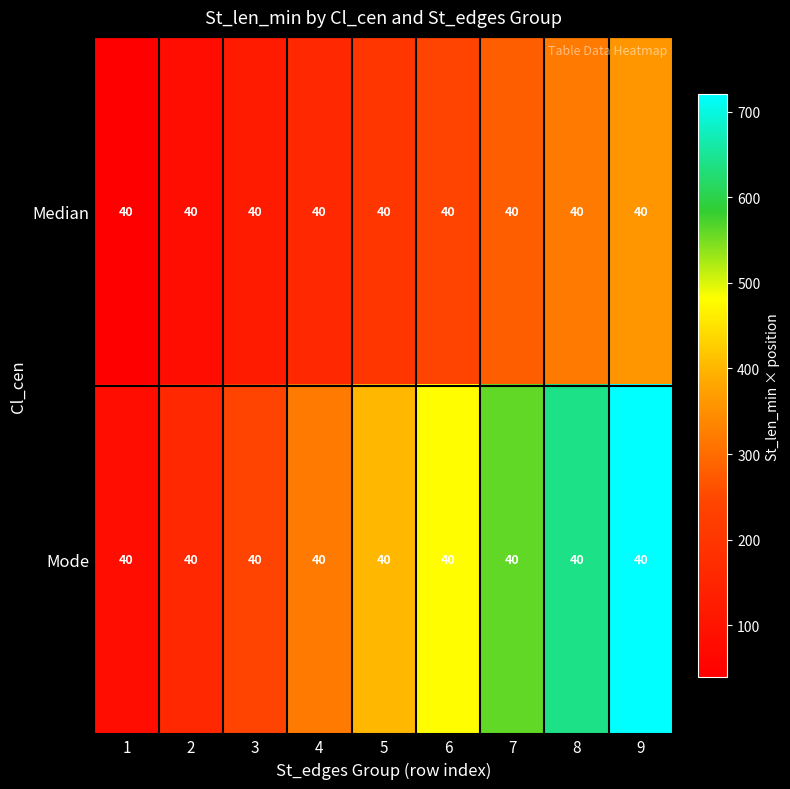

The value of Median at 3 is 172. True or false?

False